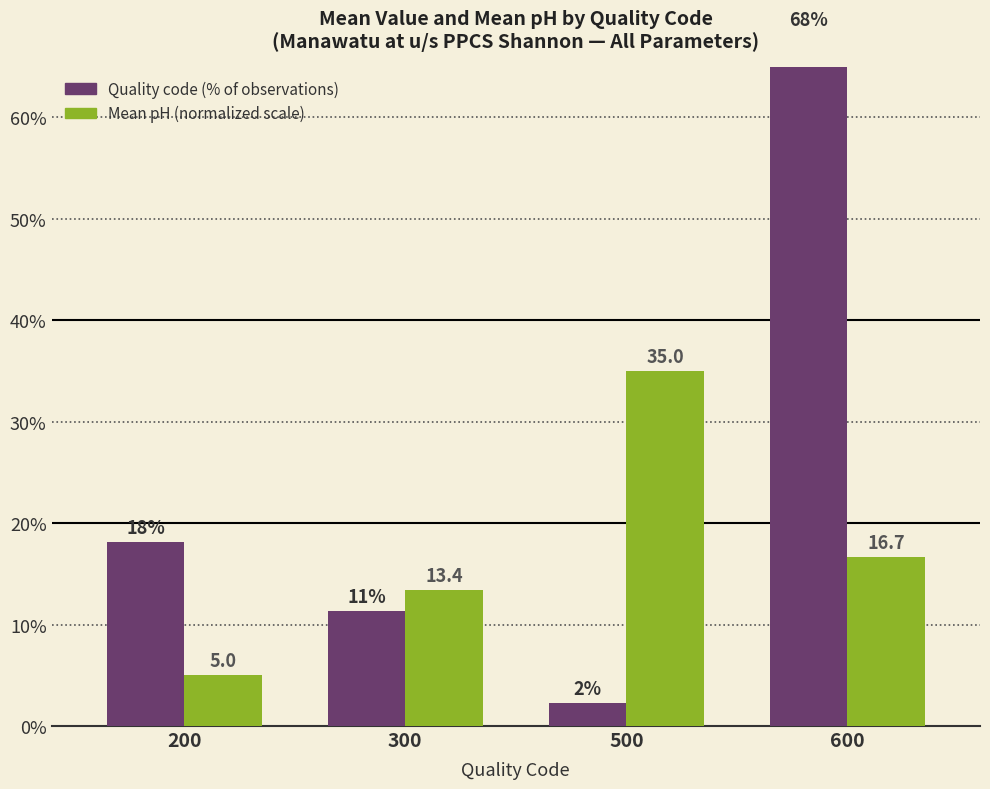

Which series changed the most between 500 and 600?

Quality code (% count)